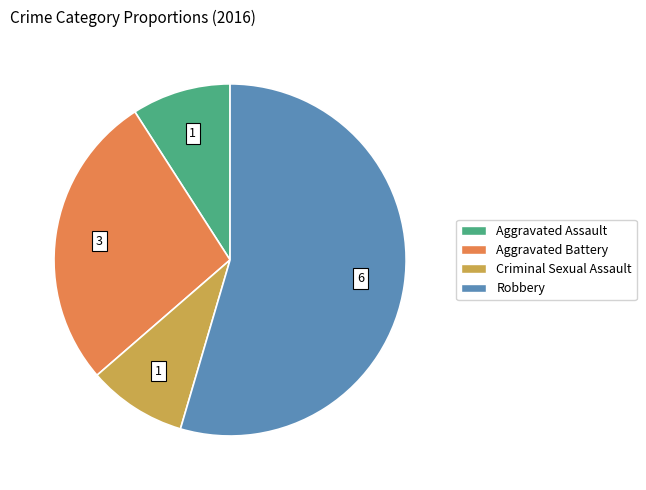

Which slice is the largest?

Robbery